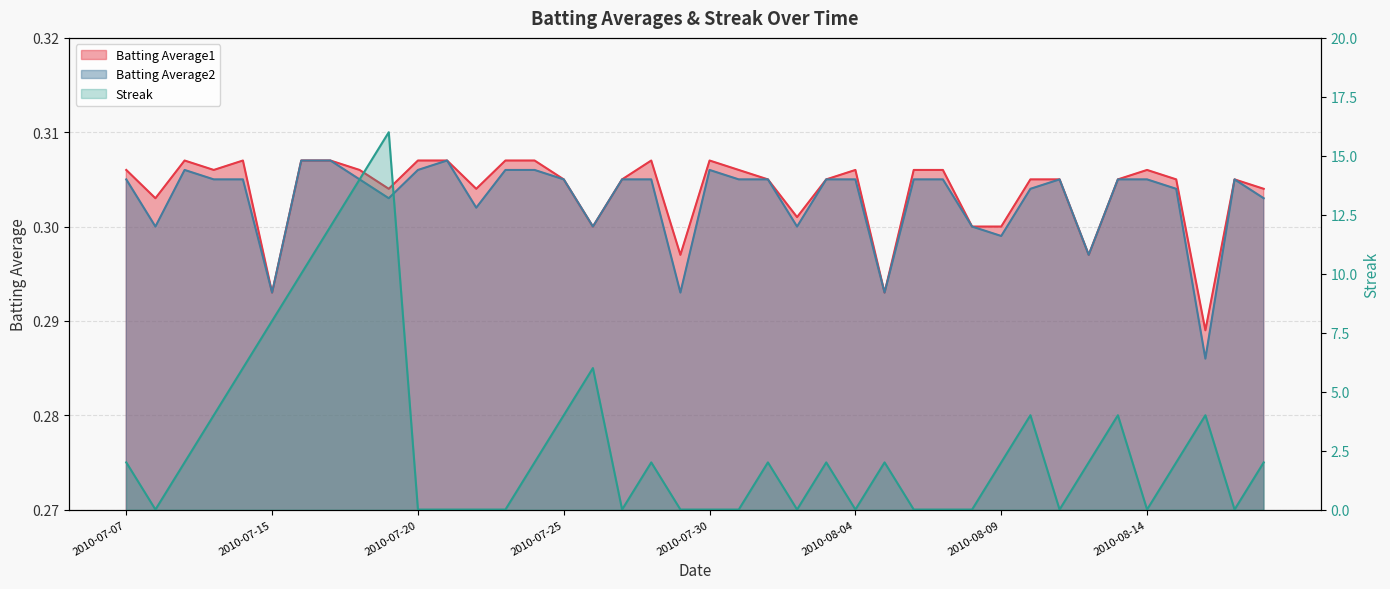

Does the chart display data point markers on the line(s)?

No